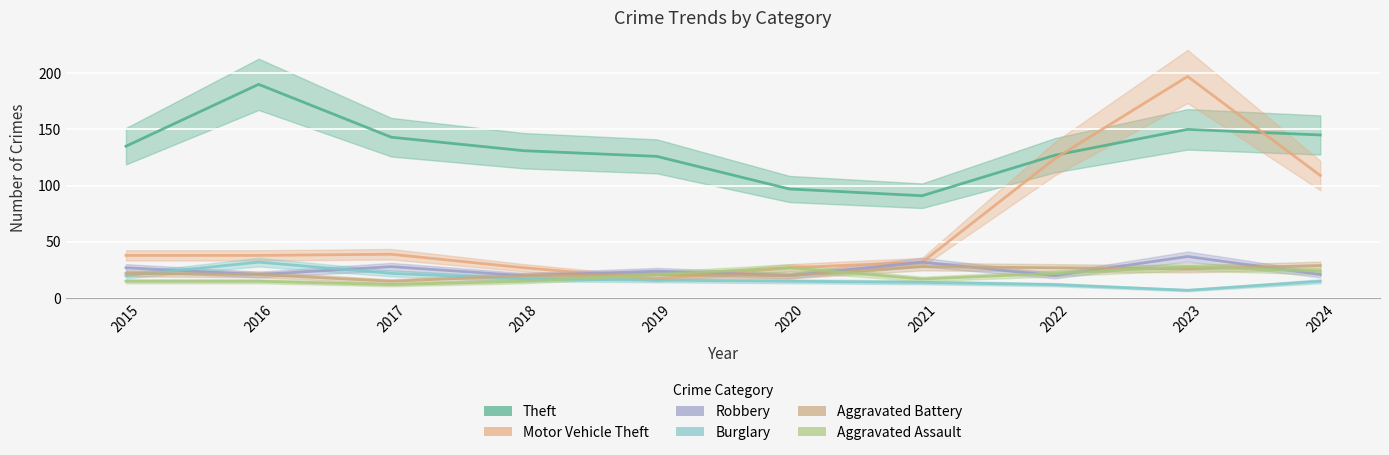

Reading right to left, transcribe all the data shown in this chart.

Theft: 2024=145	2023=150	2022=127	2021=91	2020=97	2019=126	2018=131	2017=143	2016=190	2015=135
Motor Vehicle Theft: 2024=109	2023=197	2022=124	2021=32	2020=27	2019=17	2018=27	2017=39	2016=38	2015=38
Robbery: 2024=21	2023=37	2022=20	2021=32	2020=20	2019=24	2018=20	2017=28	2016=21	2015=27
Burglary: 2024=15	2023=7	2022=12	2021=14	2020=15	2019=16	2018=17	2017=22	2016=32	2015=20
Aggravated Battery: 2024=29	2023=26	2022=27	2021=28	2020=20	2019=21	2018=20	2017=15	2016=21	2015=22
Aggravated Assault: 2024=24	2023=28	2022=22	2021=17	2020=27	2019=21	2018=15	2017=12	2016=15	2015=15